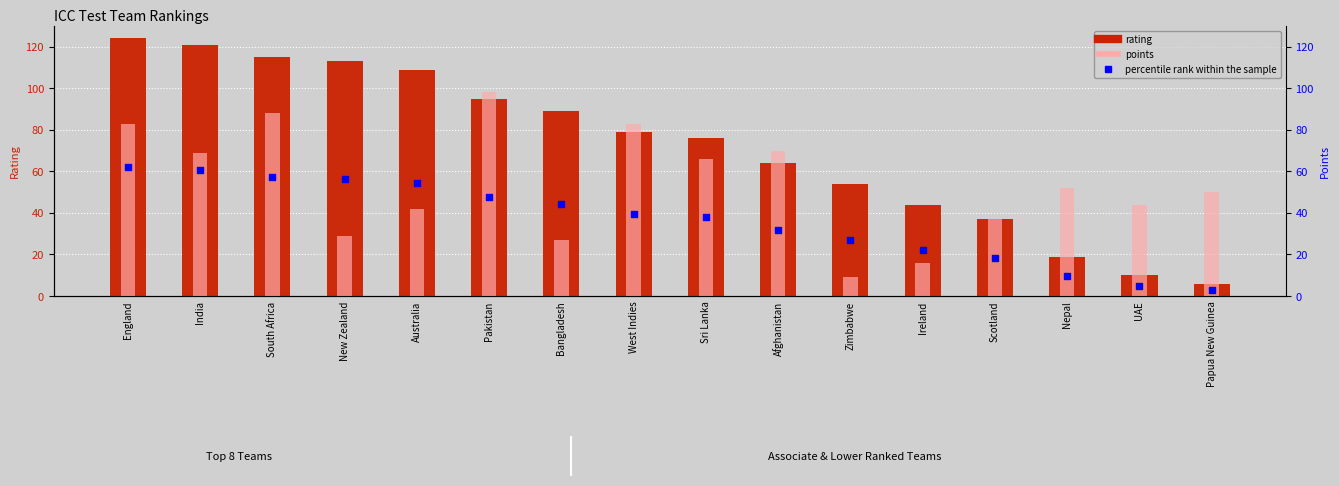

Which series reaches the minimum Y coordinate?

percentile rank within the sample